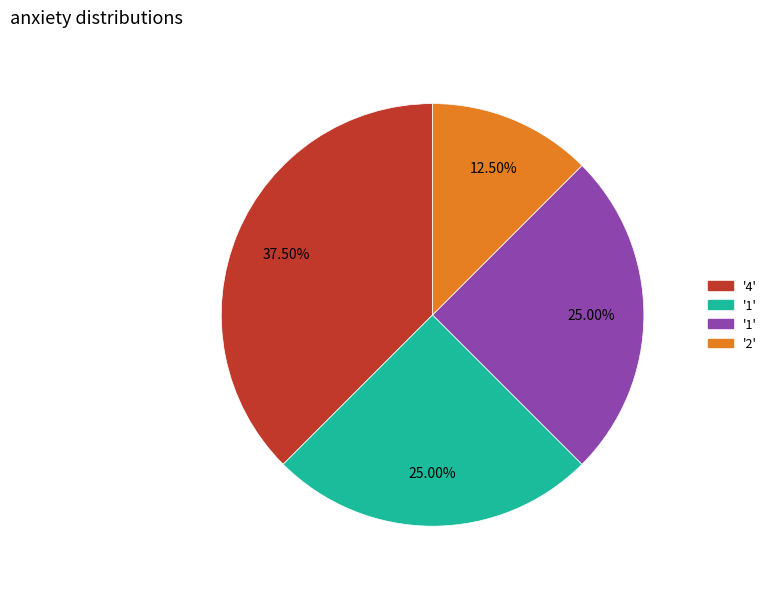

Is there any slice that represents more than half of the pie?

No